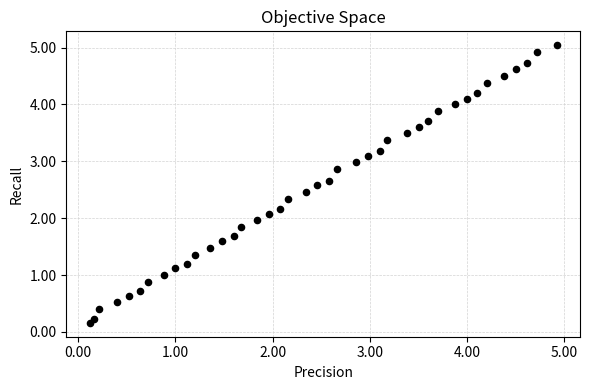

What is the range of Y values (max minus min)?

4.9